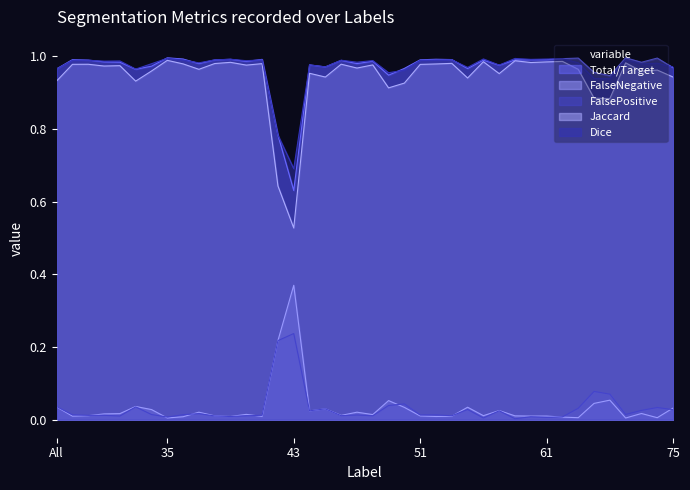

What position from the left is 46?

19